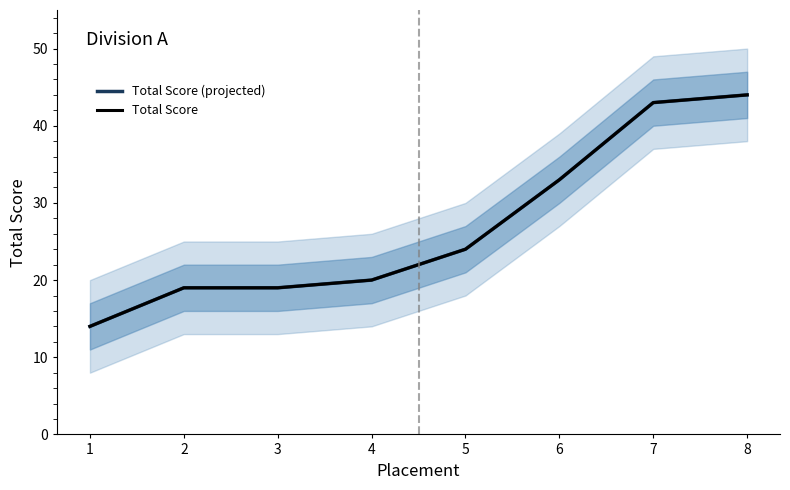

True or false: Total Score (projected) and Total Score intersect in this chart.

False